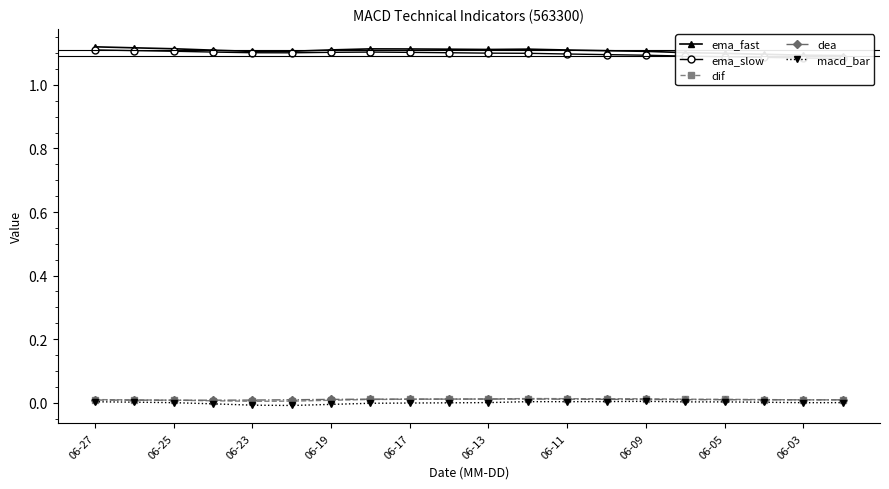

What is the sum of all ema_slow values?

22.0